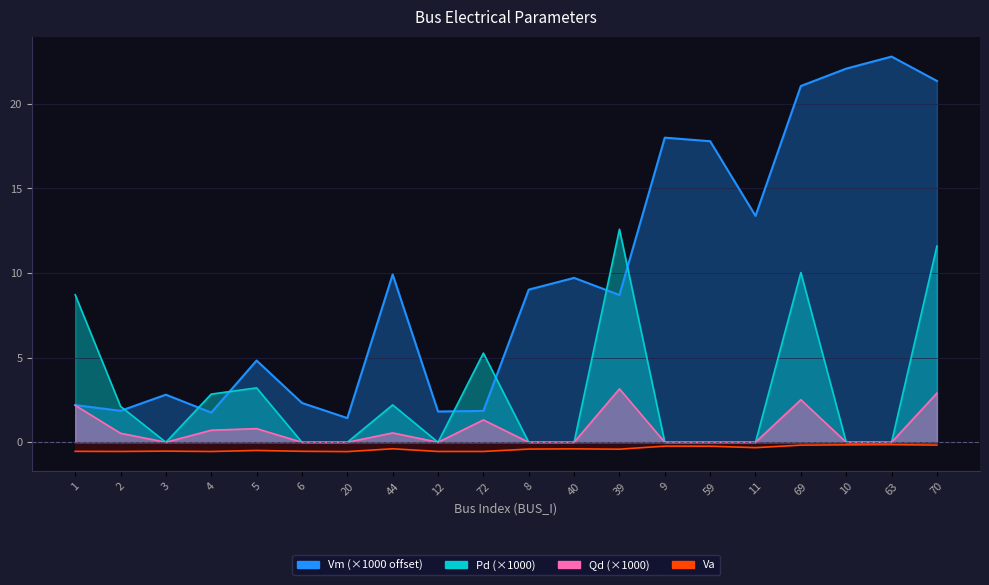

Reading left to right, extract all data points from this chart.

Vm: 2.2	1.9	2.8	1.8	4.8	2.3	1.4	9.9	1.8	1.9	9.0	9.7	8.7	18.0	17.8	13.4	21.1	22.1	22.8	21.4
Pd: 8.7	2.1	0.0	2.8	3.2	0.0	0.0	2.2	0.0	5.3	0.0	0.0	12.6	0.0	0.0	0.0	10.0	0.0	0.0	11.6
Qd: 2.2	0.5	0.0	0.7	0.8	0.0	0.0	0.6	0.0	1.3	0.0	0.0	3.2	0.0	0.0	0.0	2.5	0.0	0.0	2.9
Va: -0.5	-0.5	-0.5	-0.5	-0.5	-0.5	-0.6	-0.4	-0.5	-0.5	-0.4	-0.4	-0.4	-0.2	-0.2	-0.3	-0.2	-0.2	-0.1	-0.2